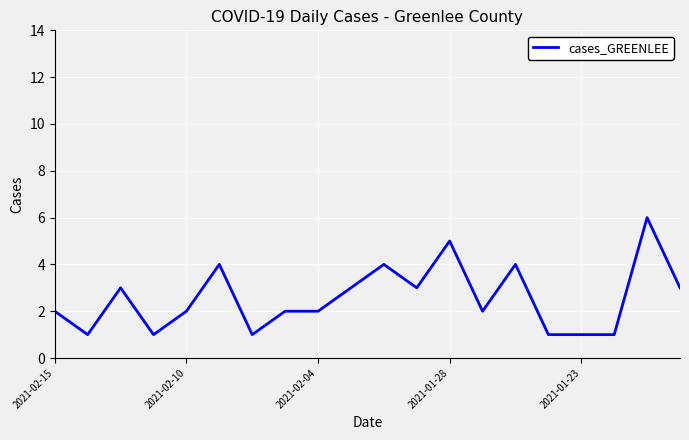

What is the greatest value displayed?

6